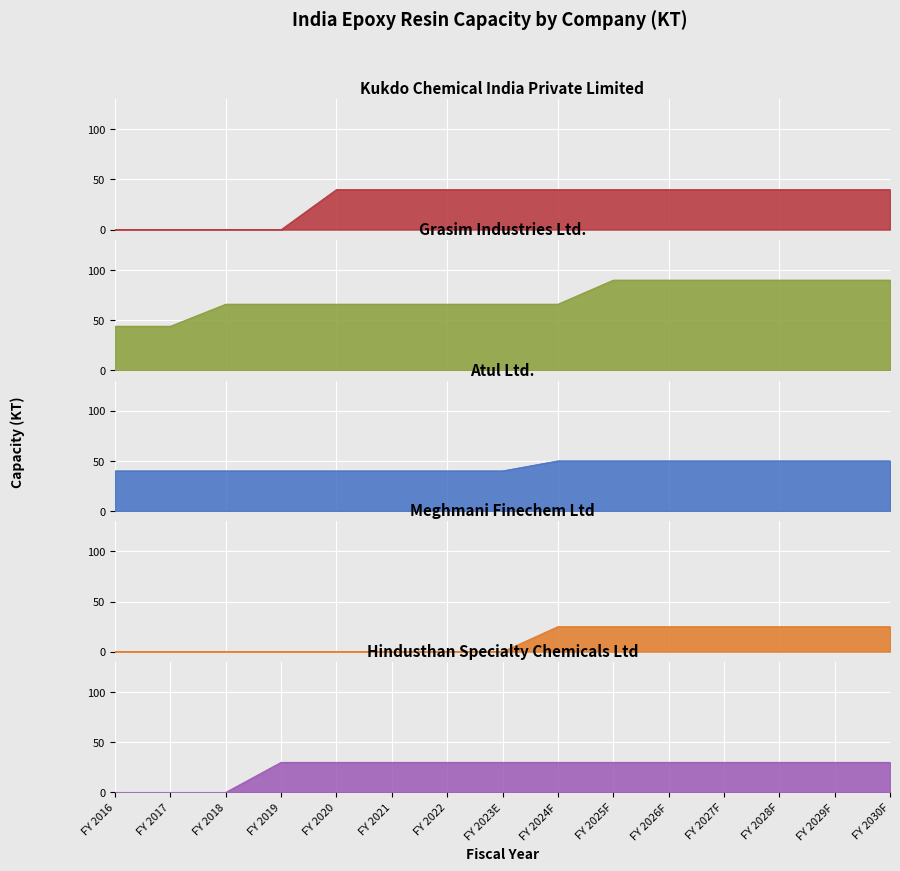

At which label is Meghmani Finechem Ltd closest to 12?

FY 2016